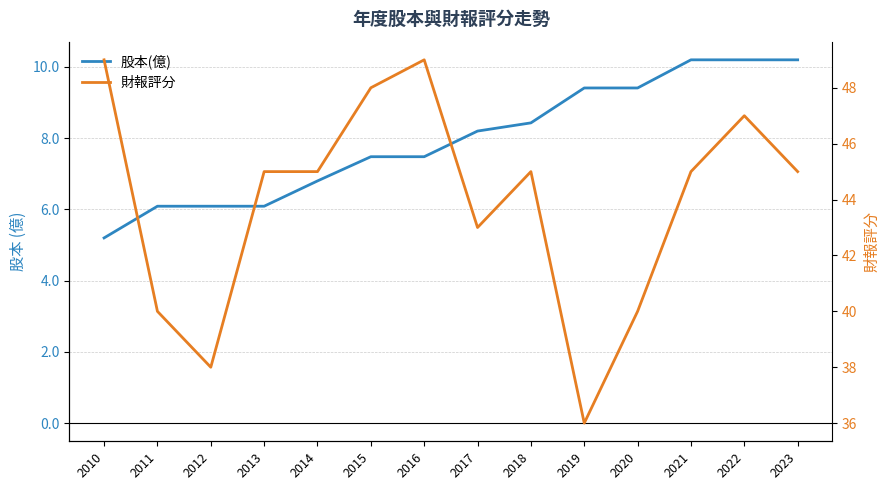

What are all the series names shown in the legend?

股本(億), 財報評分